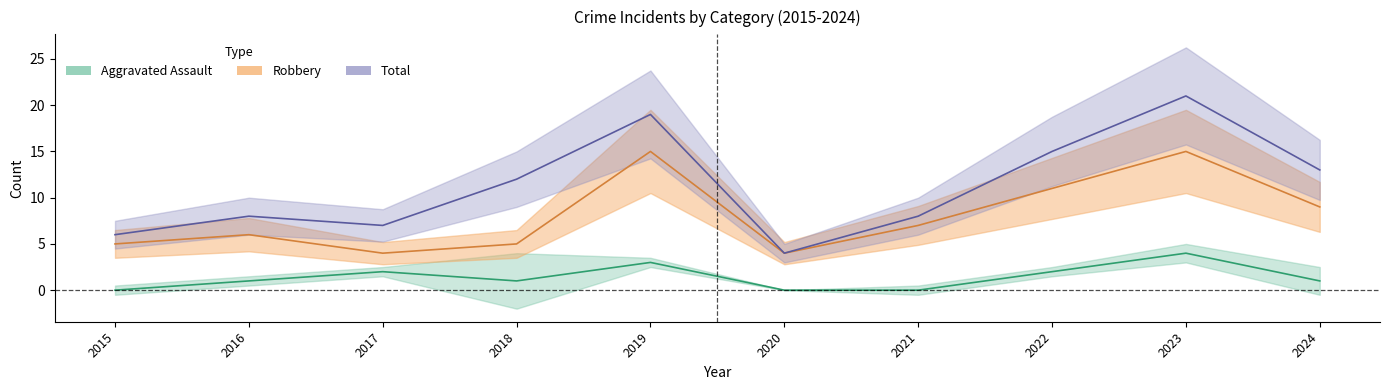

Rank the series by their average value, from highest to lowest.

Total, Robbery, Aggravated Assault